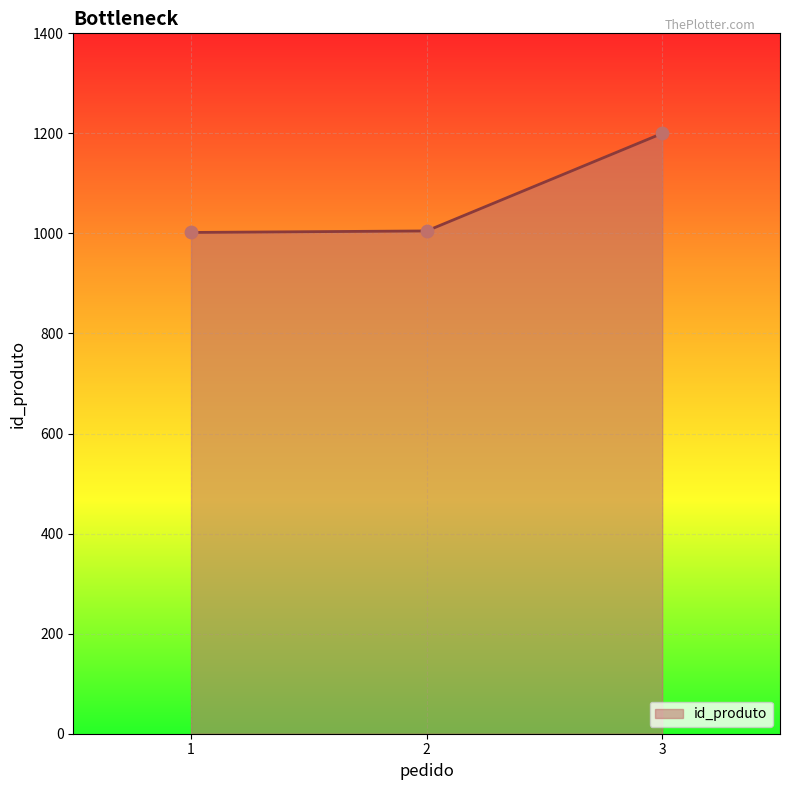

Approximately how many times larger is the value at 3 compared to 1?

1.2